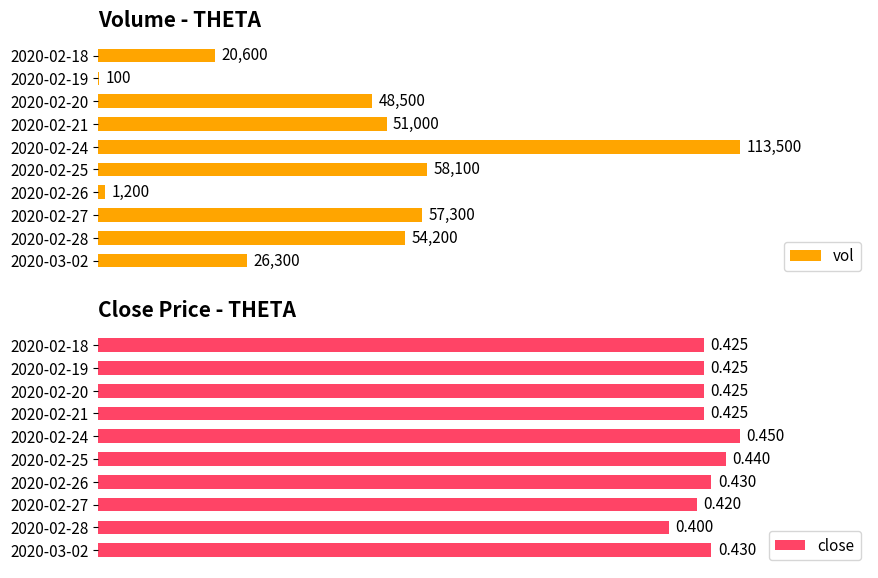

Reading left to right, transcribe all the data shown in this chart.

vol: 18.1	0.1	42.7	44.9	100.0	51.2	1.1	50.5	47.8	23.2
close: 94.4	94.4	94.4	94.4	100.0	97.8	95.6	93.3	88.9	95.6